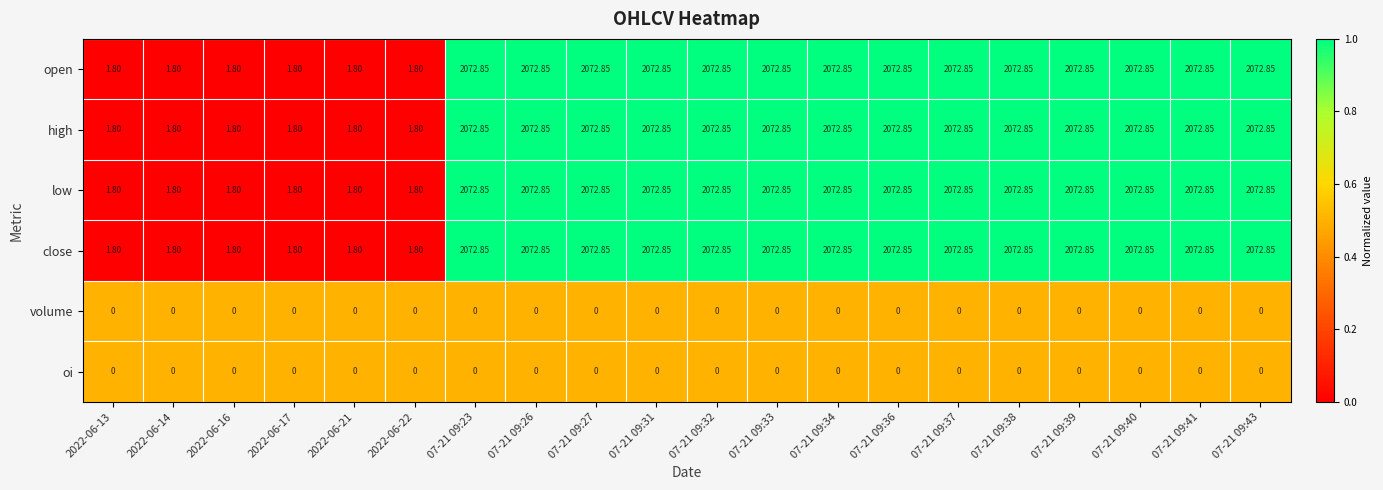

How many series are shown in this chart?

6